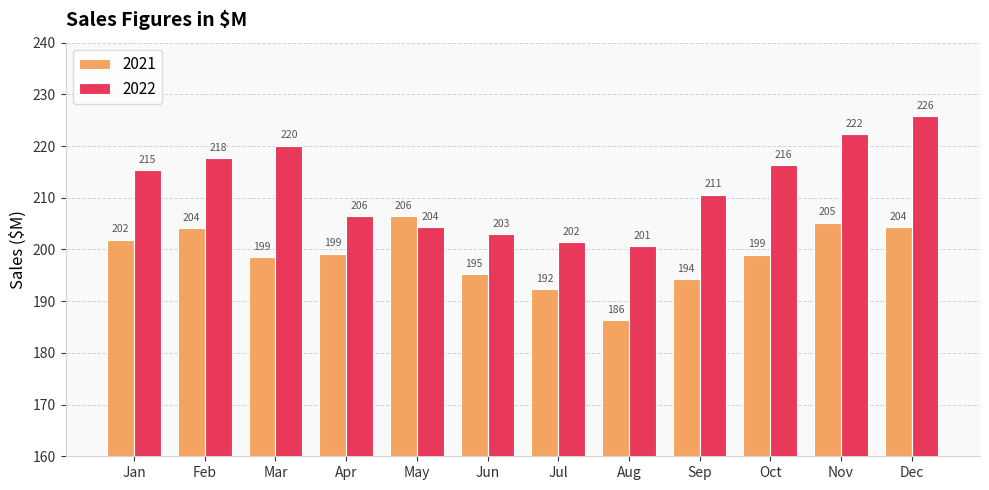

Read the 2021 value at Jul.

192.4